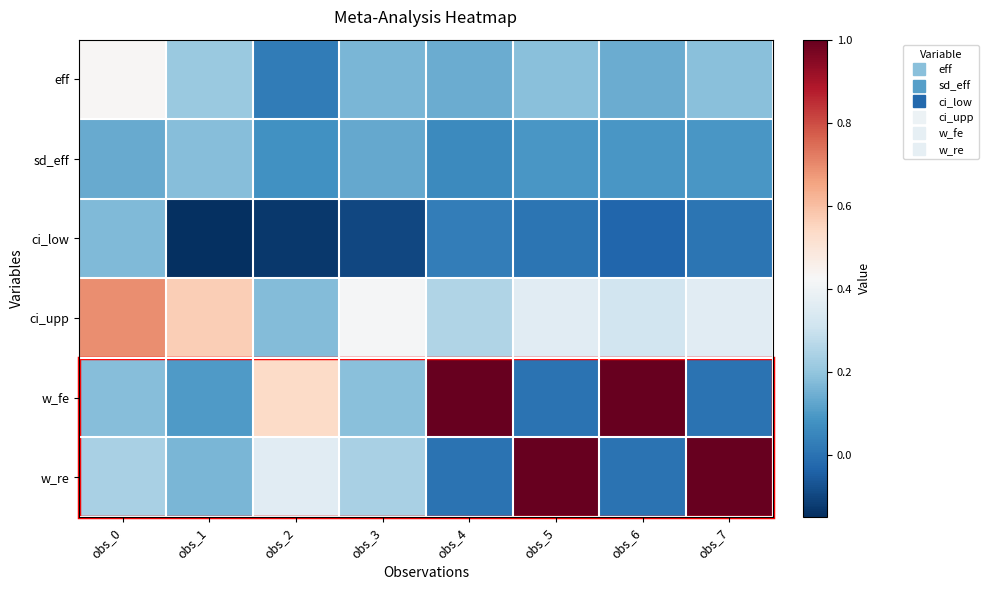

At how many categories does at least one series exceed 0?

8